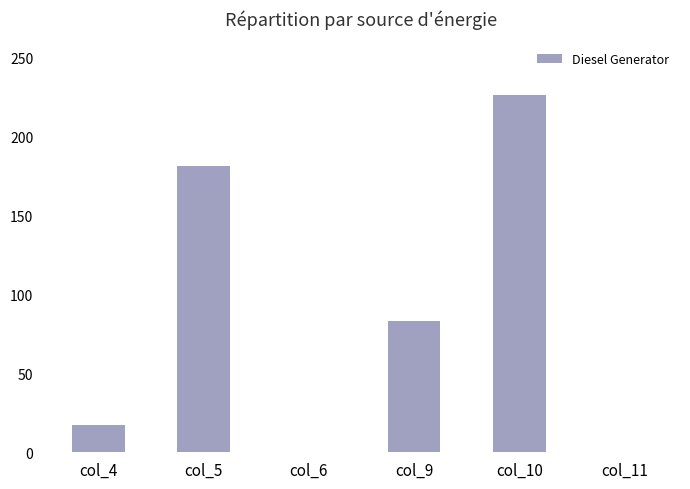

What is the sum of all values?

507